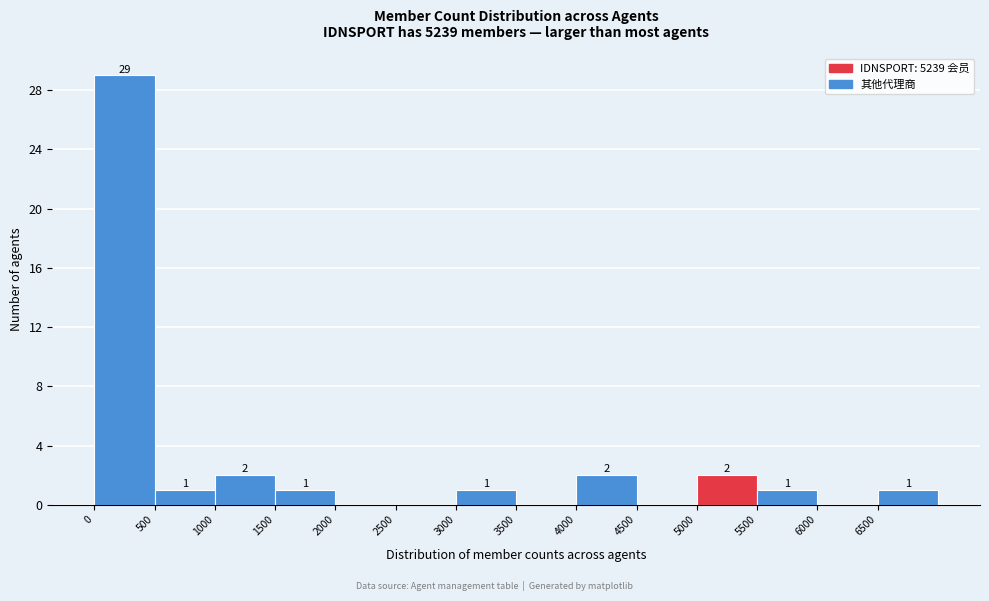

Over which range of the x-axis is the bar tallest?

0 to 500